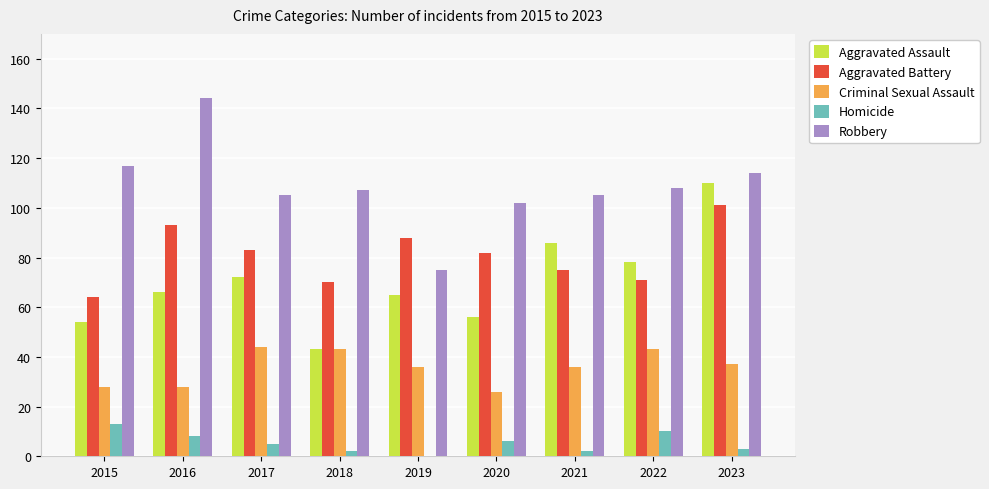

Is the value of Aggravated Battery at 2023 greater than the value of Homicide at 2018?

Yes